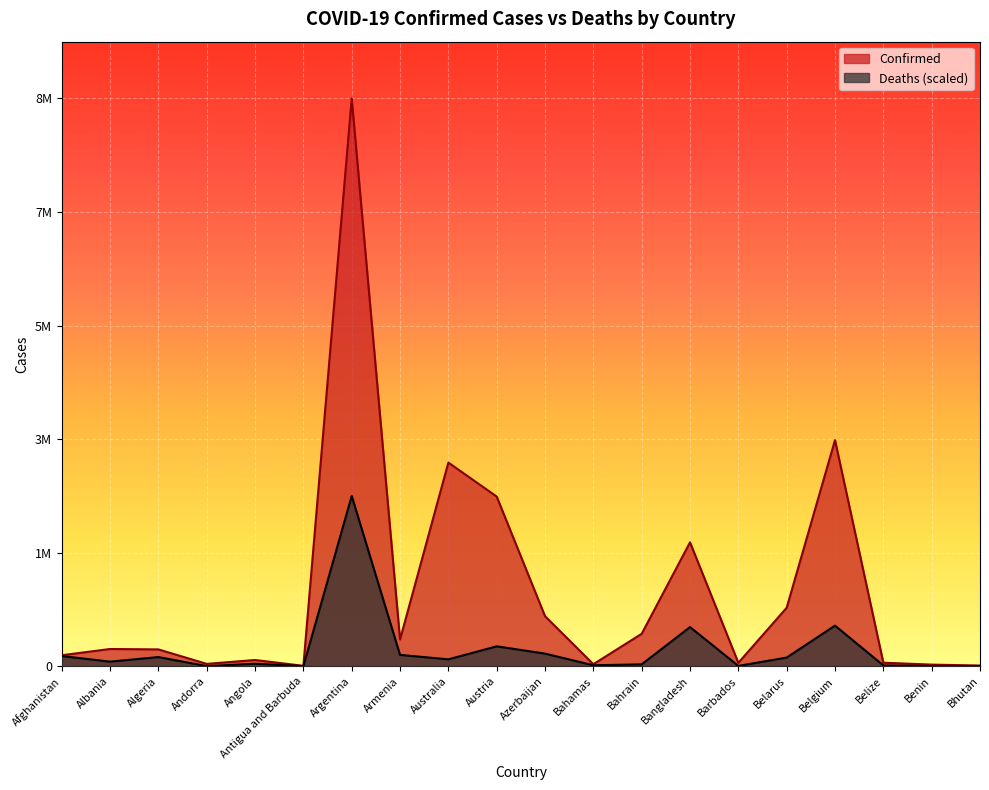

At which label is Deaths closest to 1334640?

Belgium